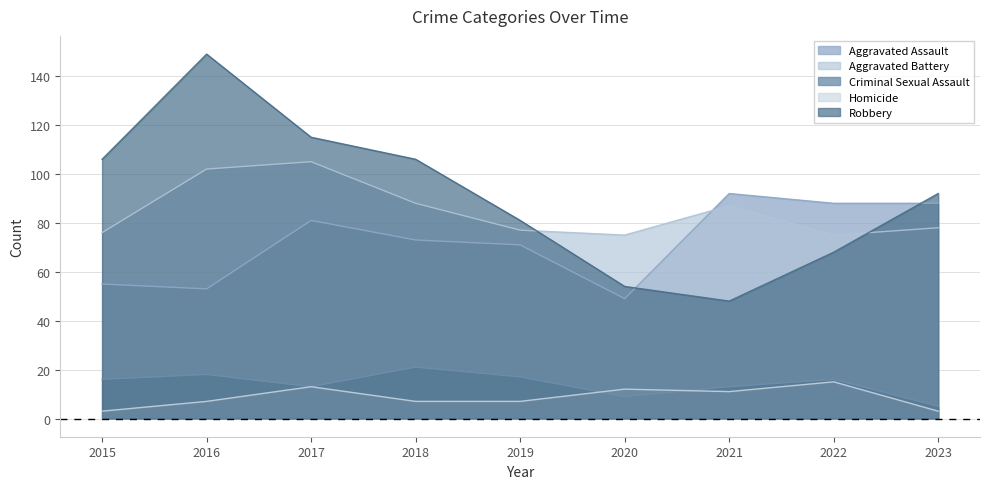

The Aggravated Assault series shows 32 at 2020. True or false?

False